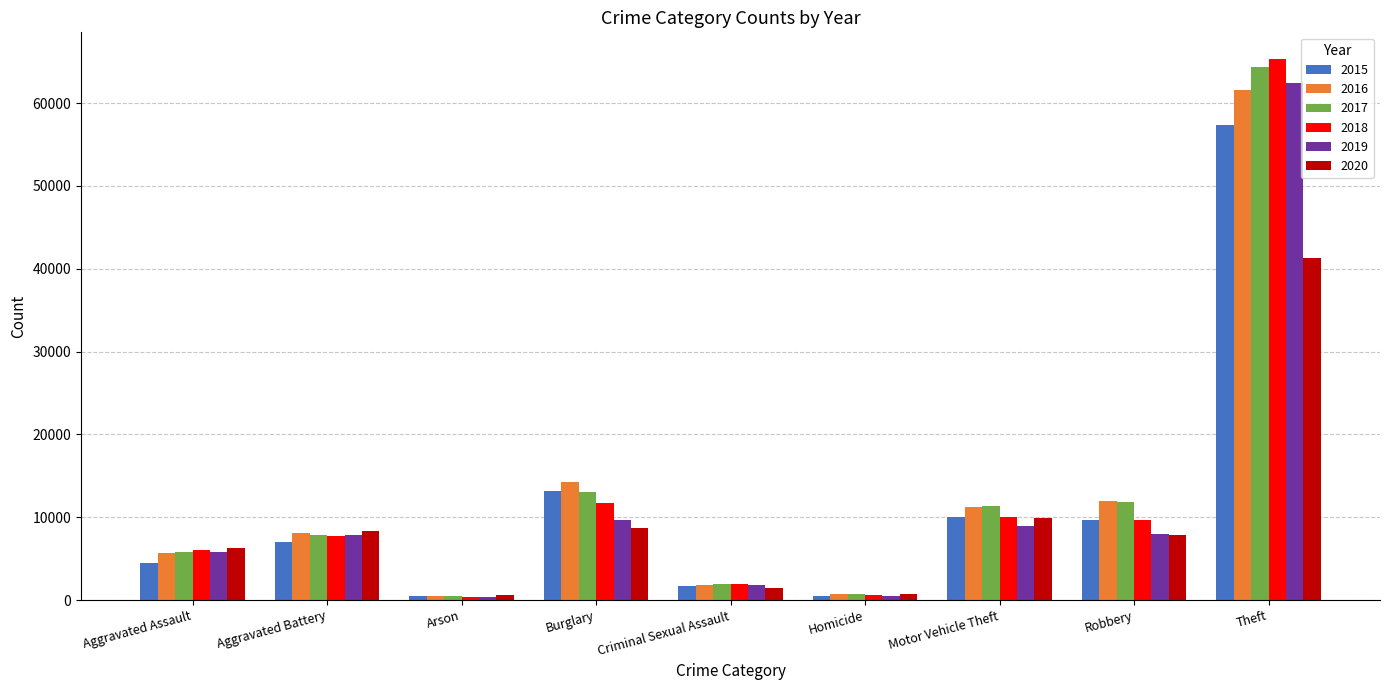

What is the label of the 7th bar from the right?

Arson